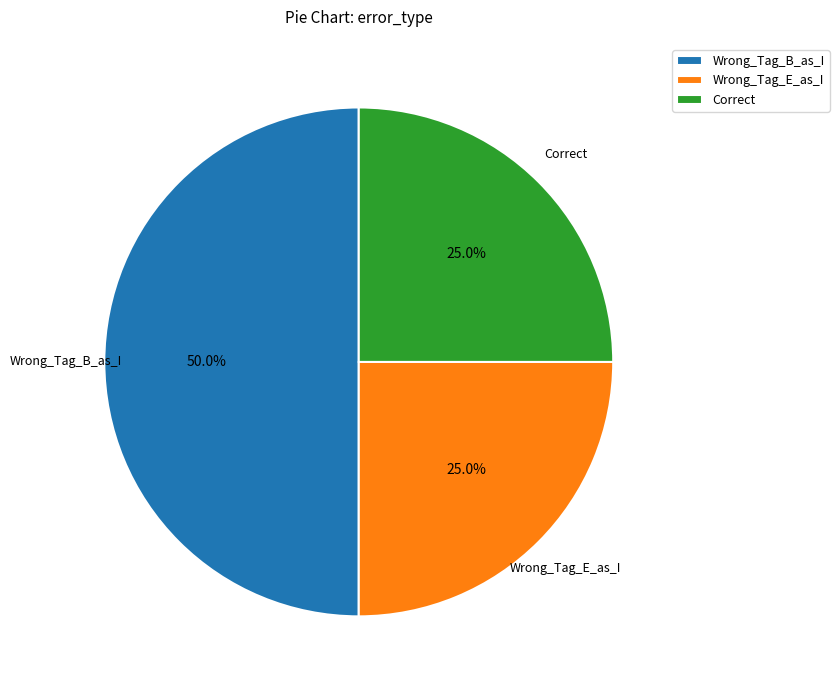

Count the number of slices in the pie.

3